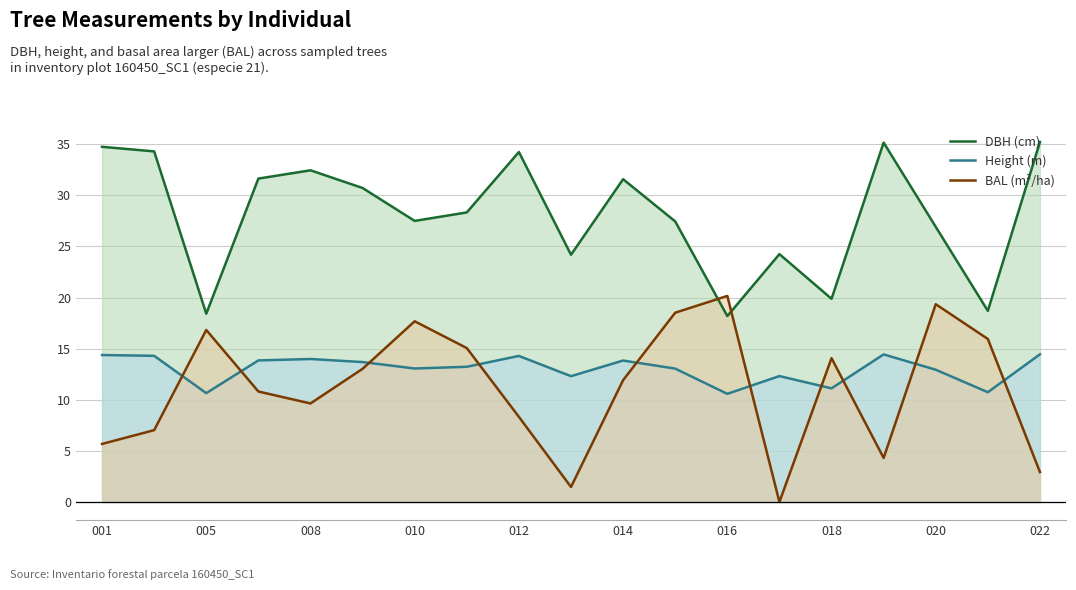

How many data points in Height (m) are less than 13?

7